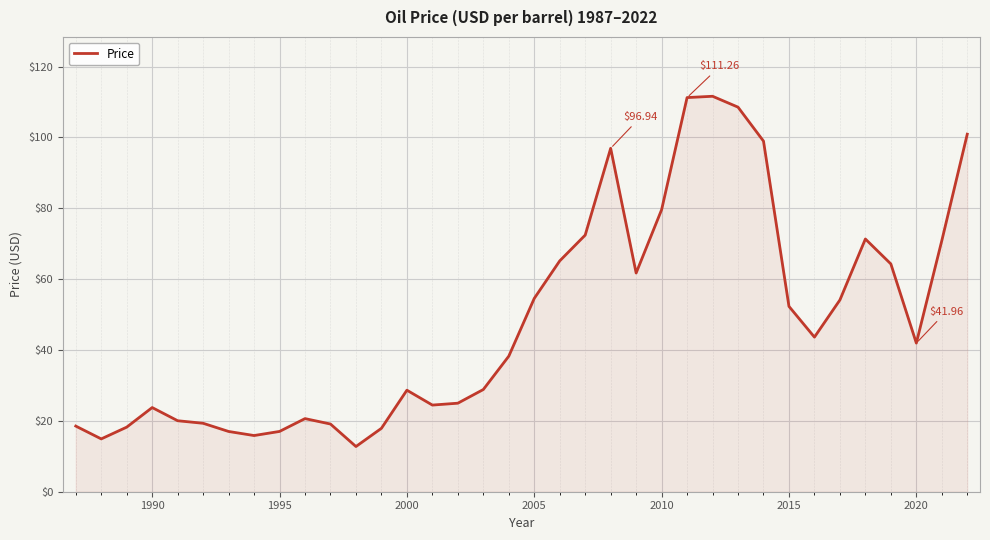

What is the difference between the maximum and minimum values?

98.9